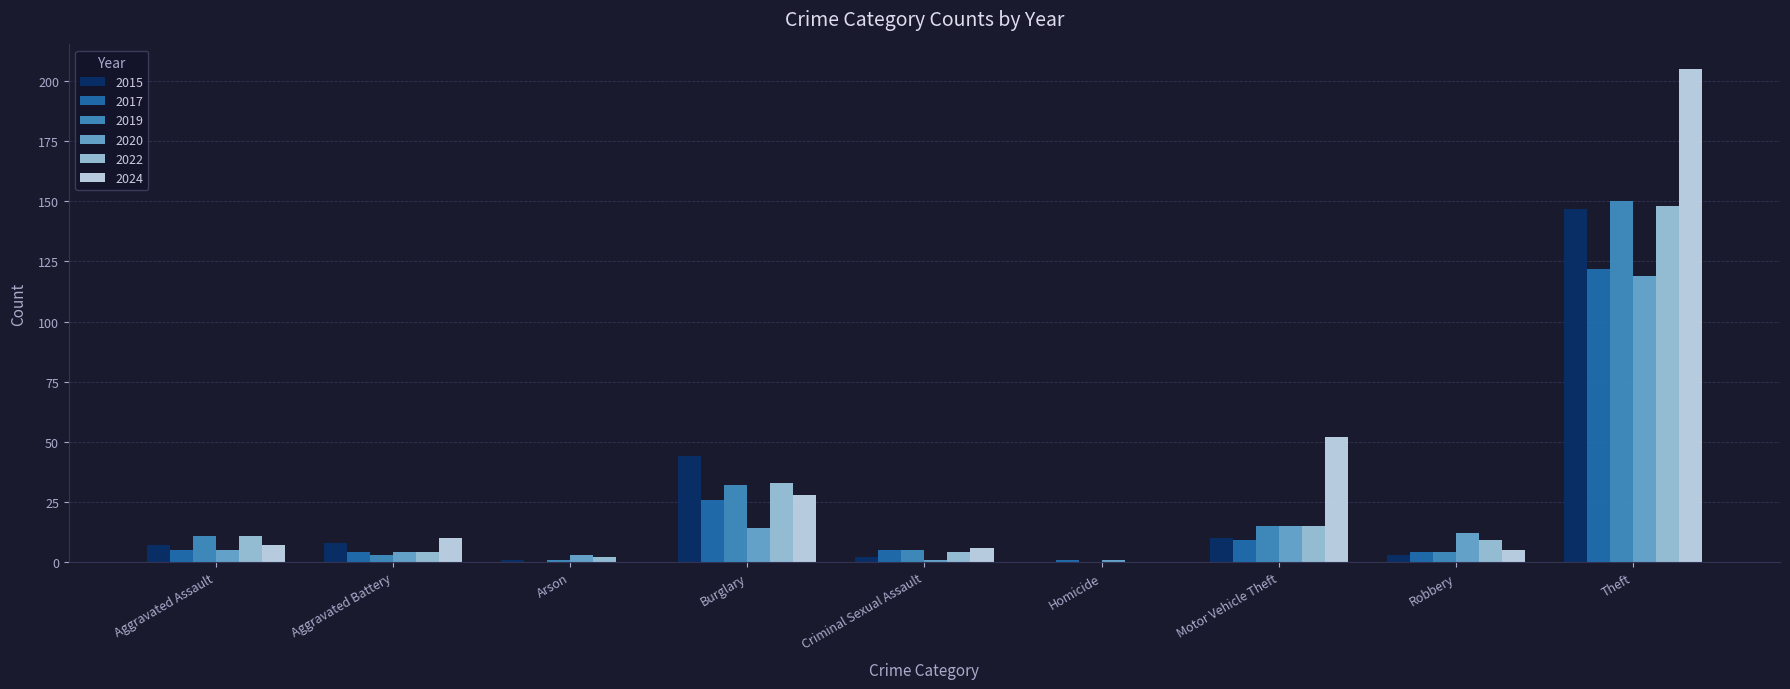

At which label does 2019 reach its peak?

Theft